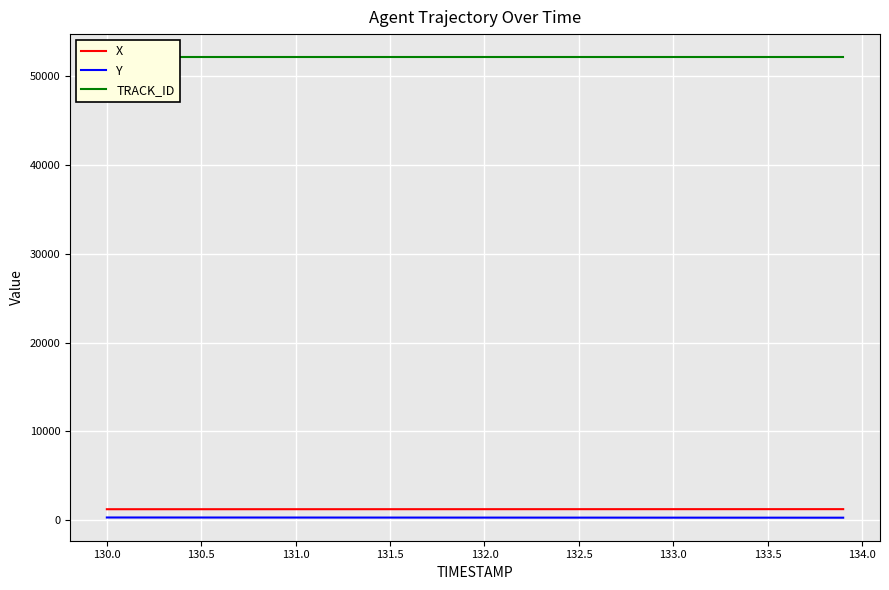

How many lines are shown in the chart?

3